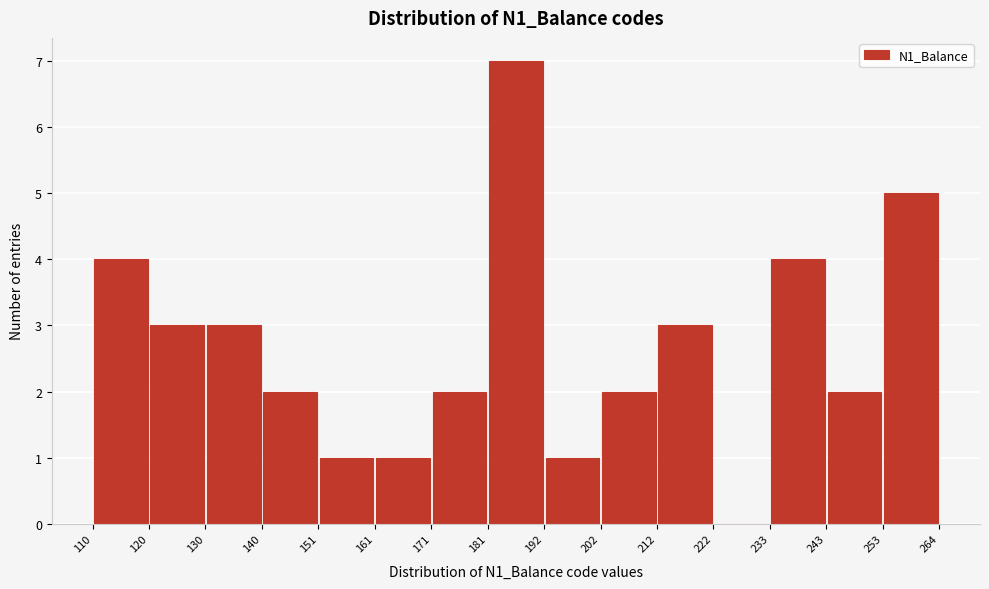

How tall is the bar that spans 110 to 120 on the x-axis? The values are not printed on the chart, so give them approximately, as read against the axis.

4